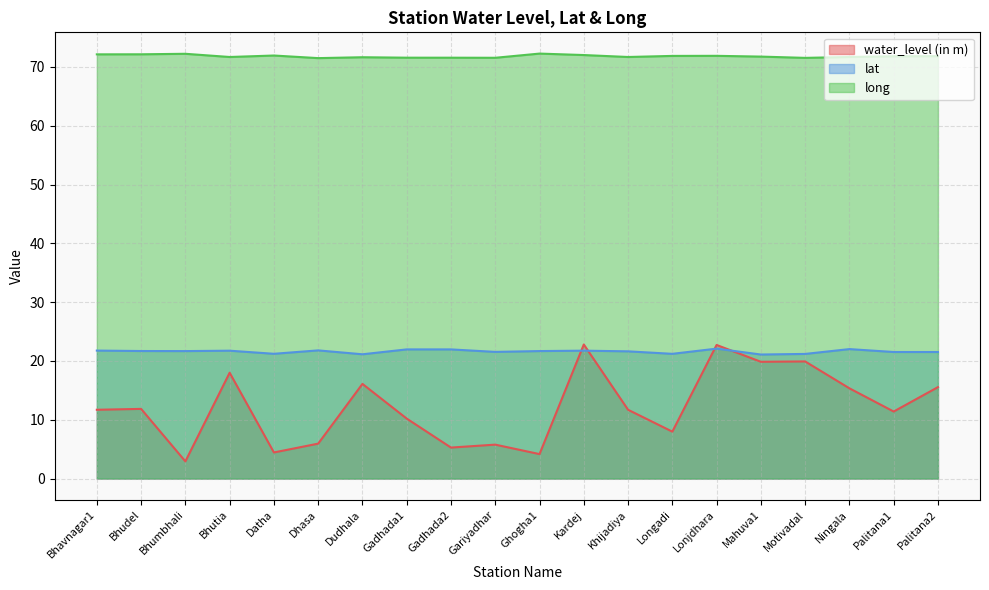

Which category has the lowest value in the water_level (in m) series?

Bhumbhali